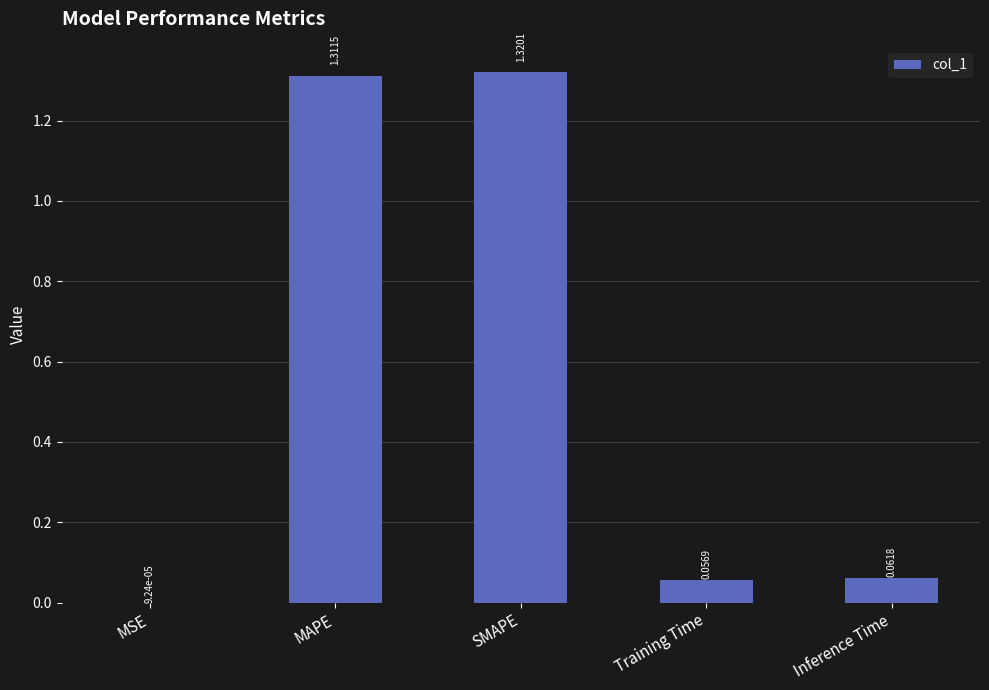

Which label corresponds to the largest value in the chart?

SMAPE